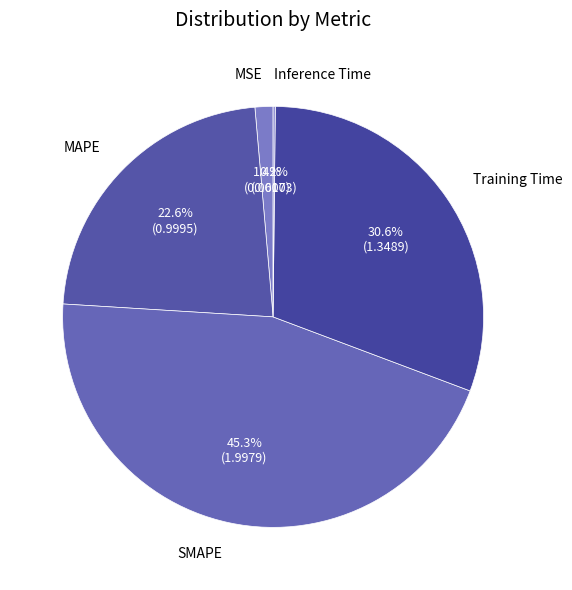

Which category has the biggest portion of the pie?

SMAPE